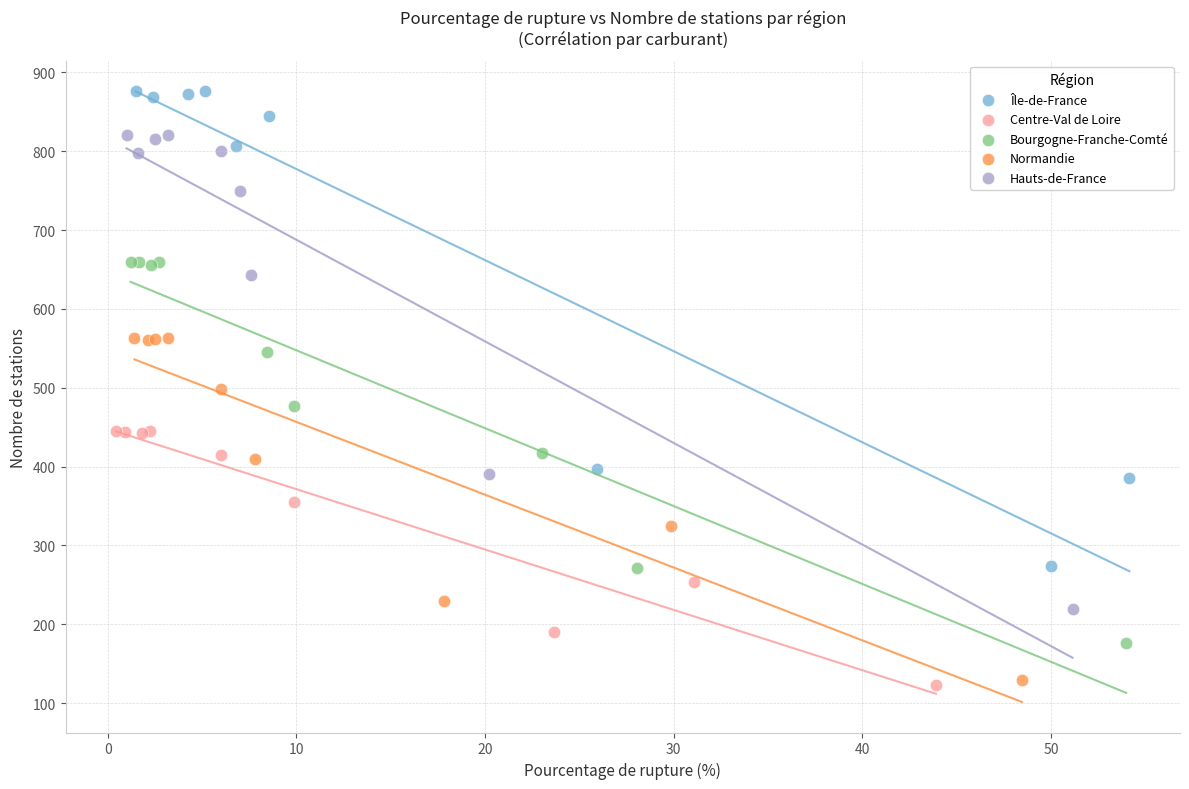

Which series has the largest Y range (max minus min)?

Île-de-France